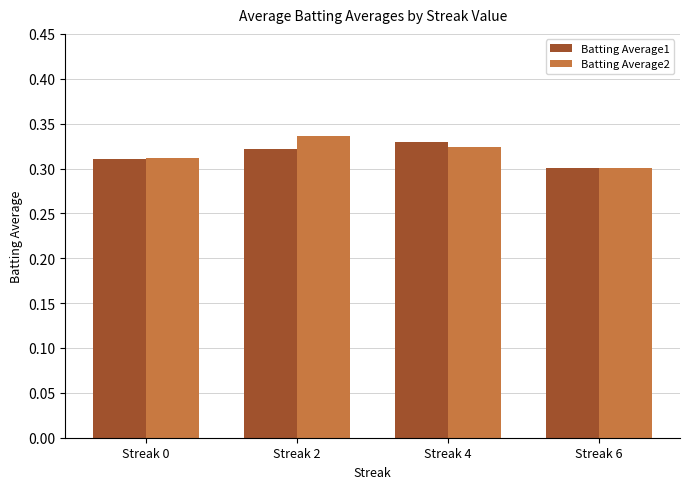

What is the total value across all series at Streak 2?

0.7